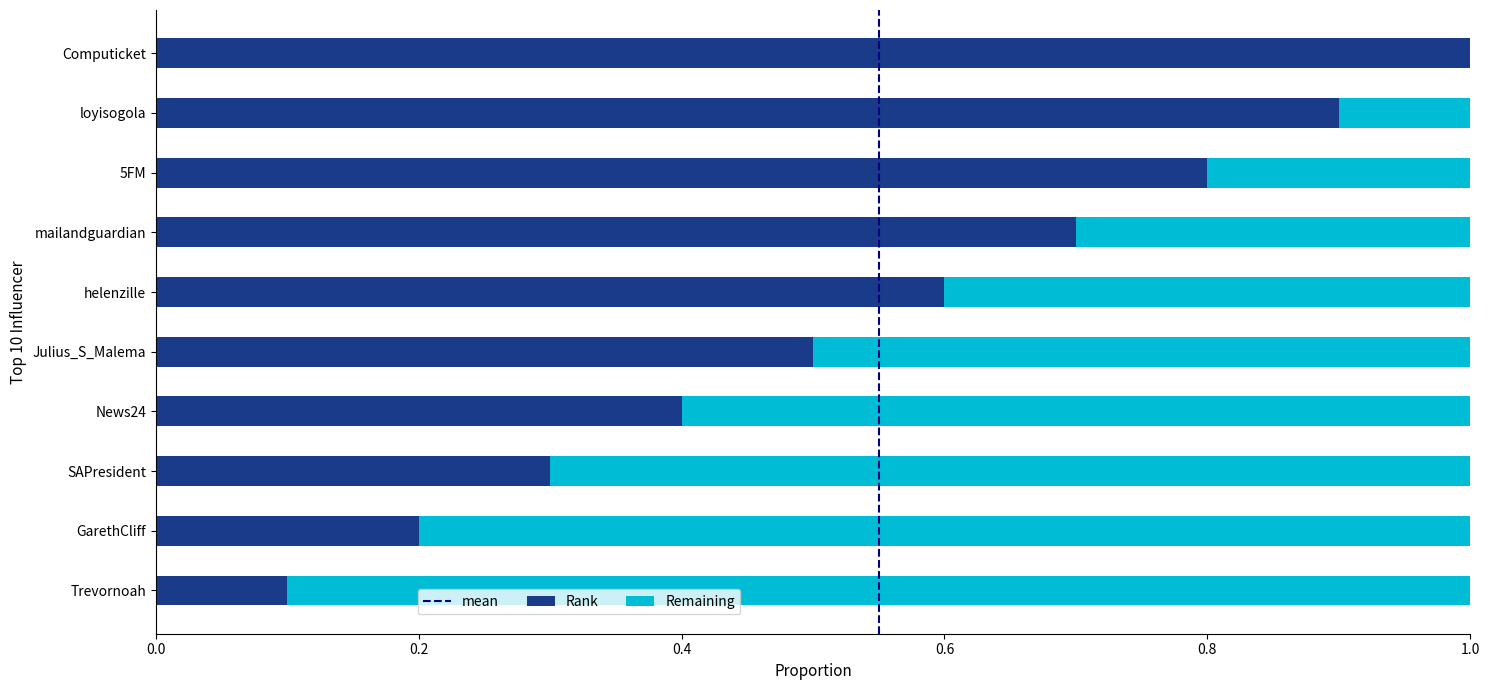

True or false: Rank has a value of 0.8 at 5FM.

True